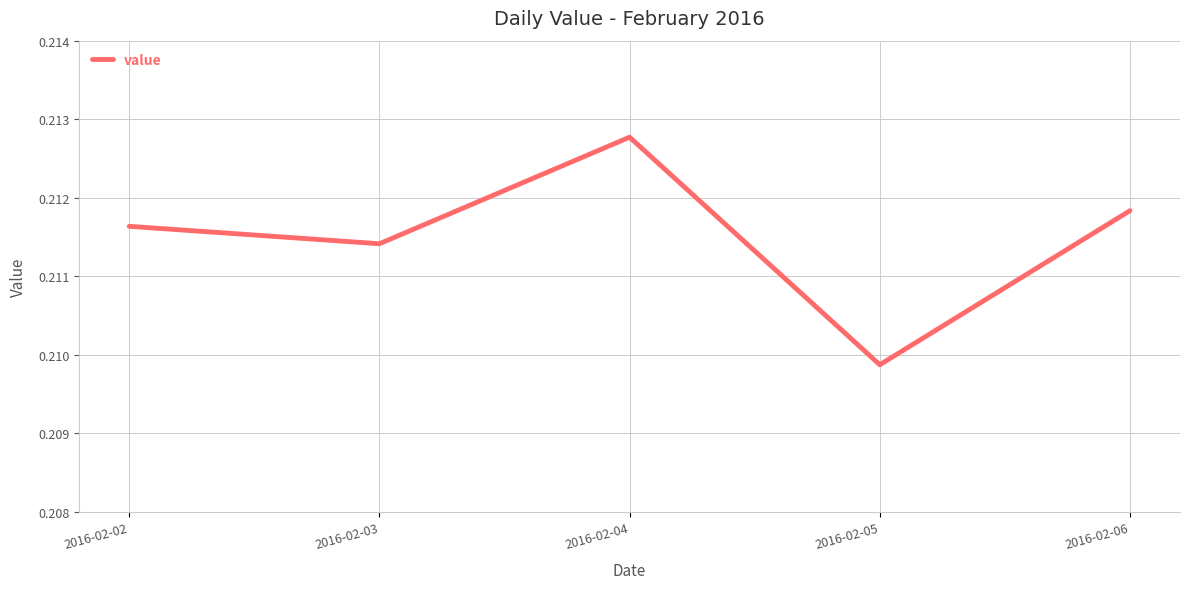

What is the sum of the values at 2016-02-04 and 2016-02-02?

0.4